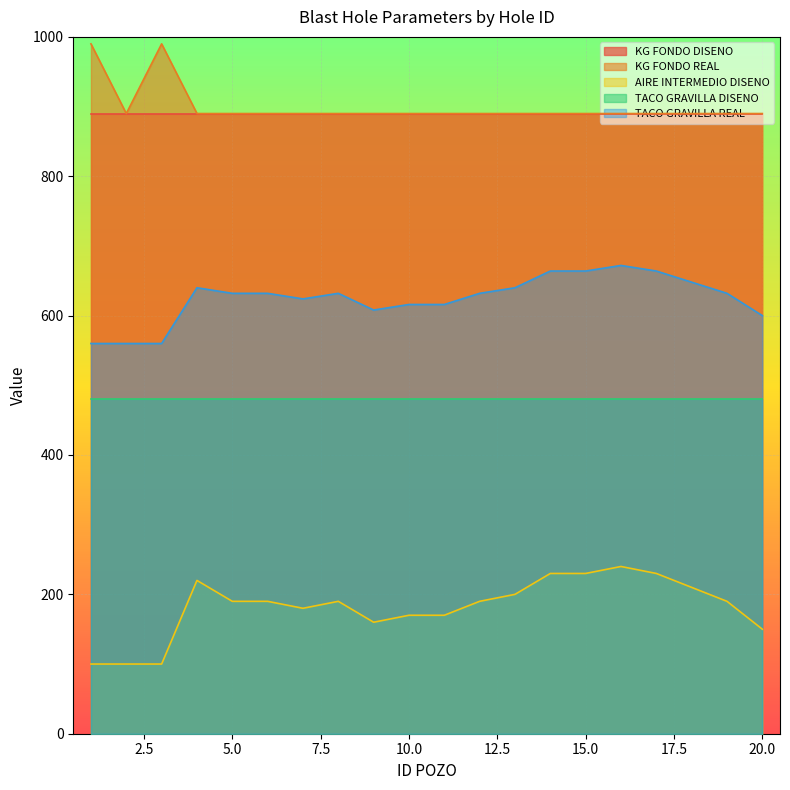

How many data points in KG FONDO REAL are above 890?

2